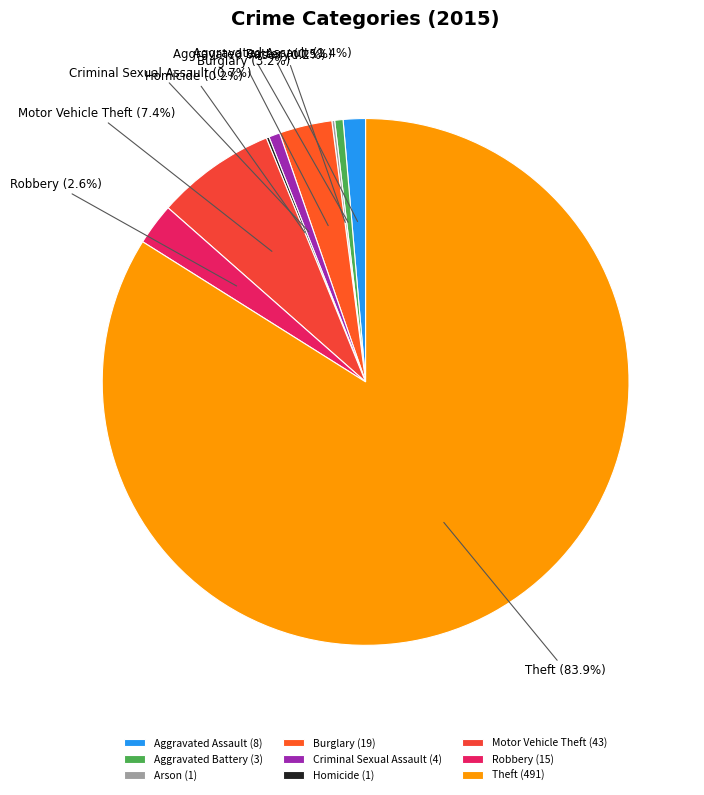

How much of the chart is everything except Burglary?

96.8%